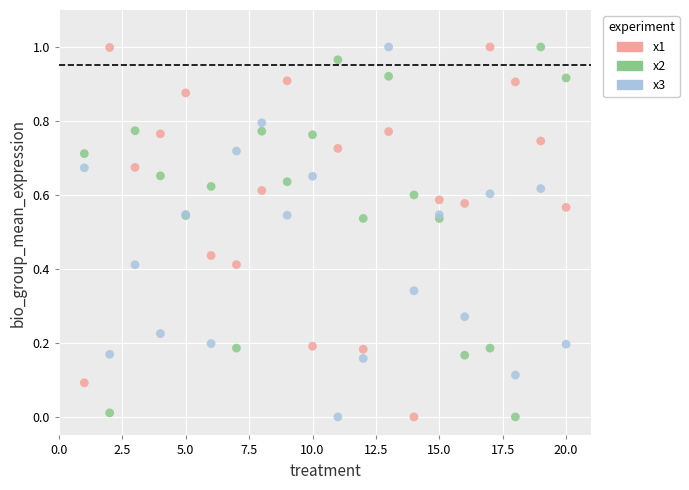

What is the X range (max minus min) for the scatter plot?

19.0